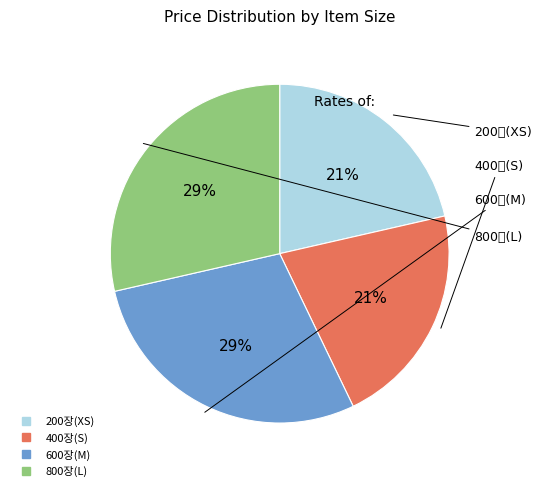

To the nearest percent, what is the combined percentage of 800장(L) and 400장(S)?

50%